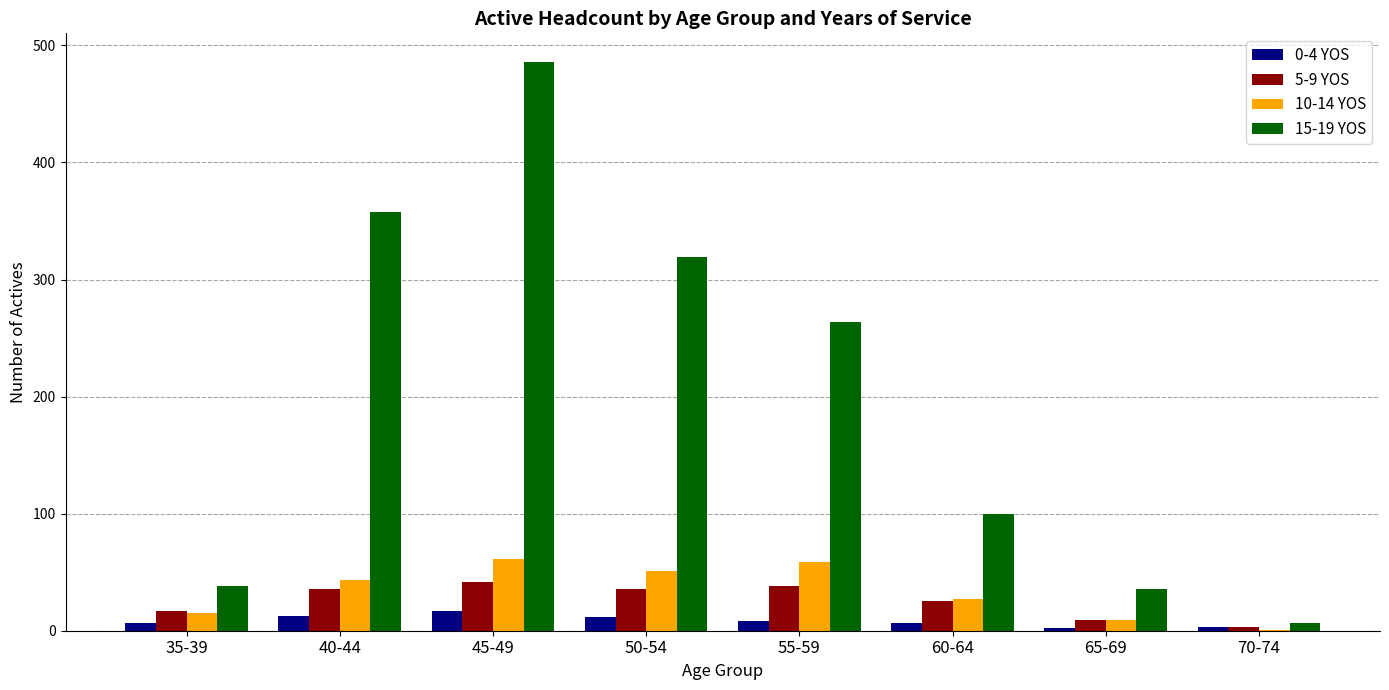

Are the bars horizontal?

No